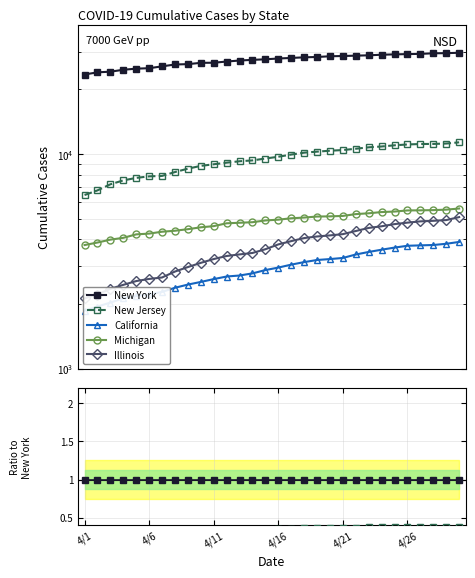

What is the smallest value displayed?

0.1